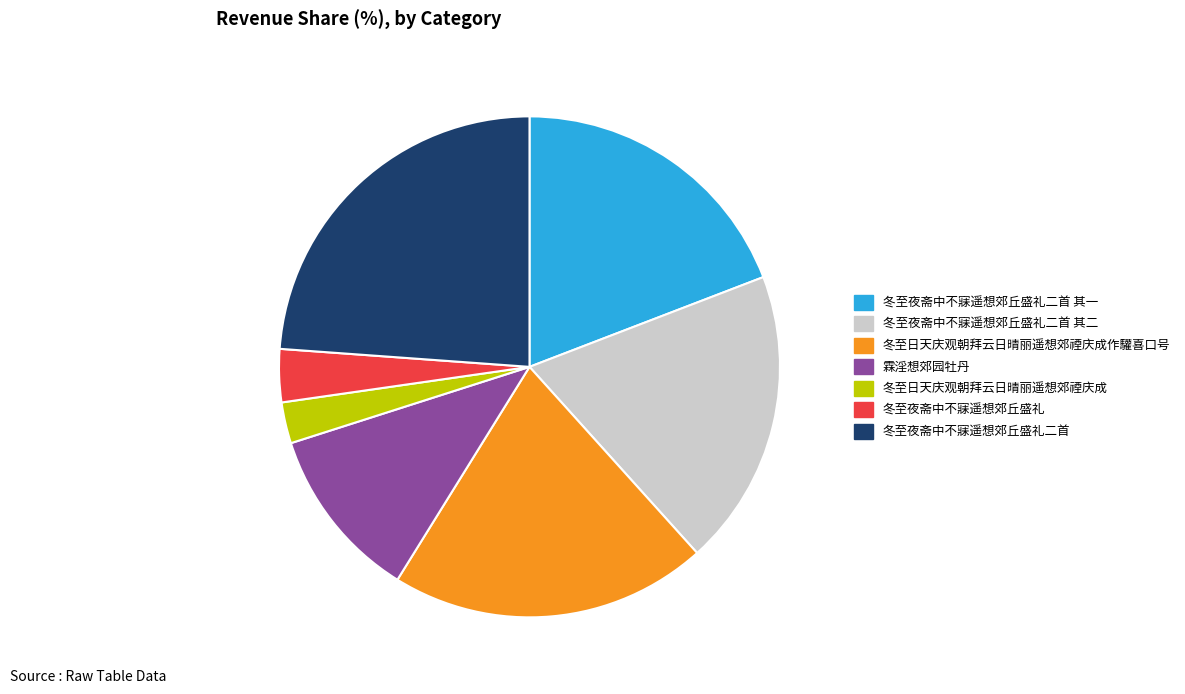

Does any single category account for the majority?

No